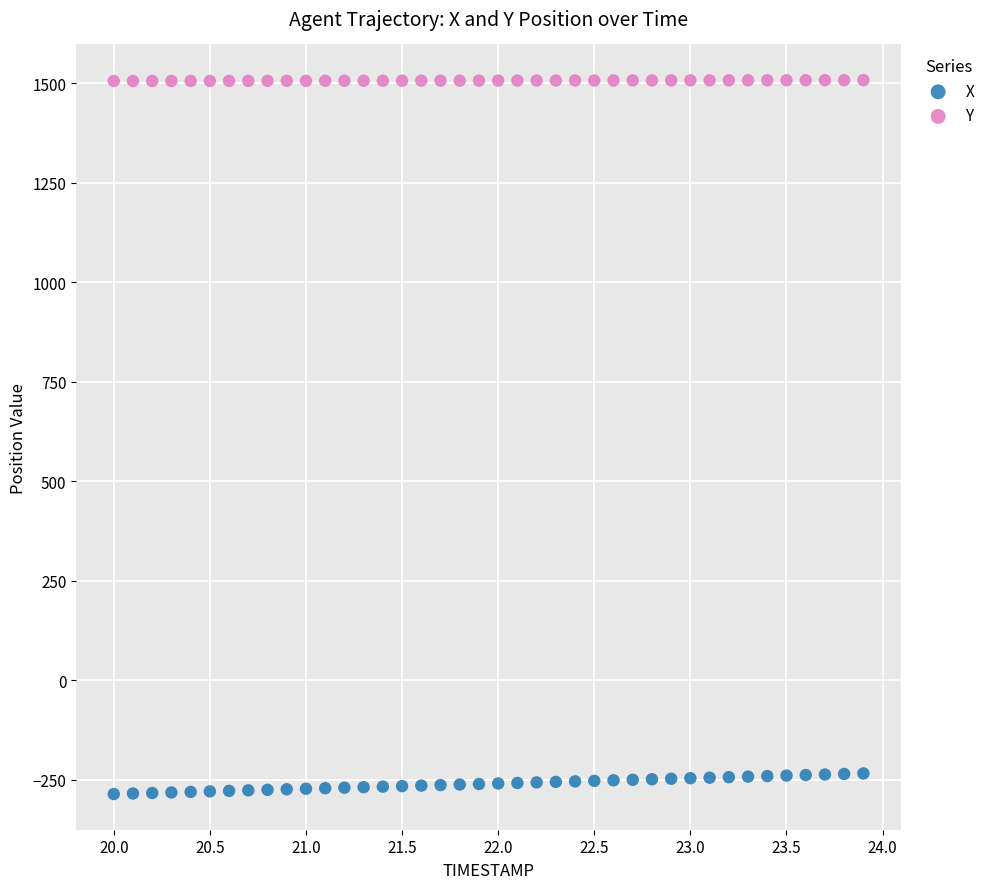

What is the X range (max minus min) for the scatter plot?

3.9